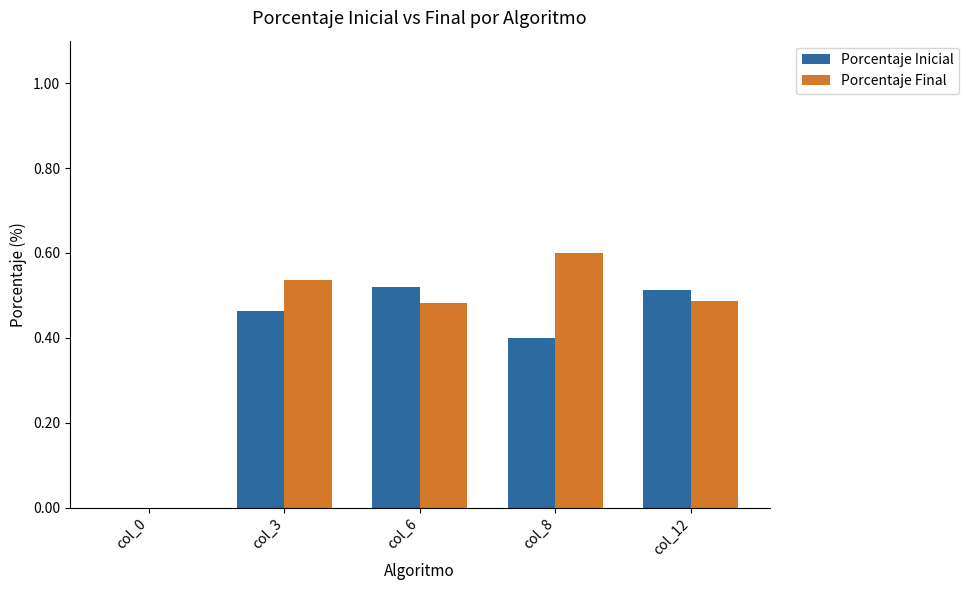

What is the maximum value shown in the chart?

0.6